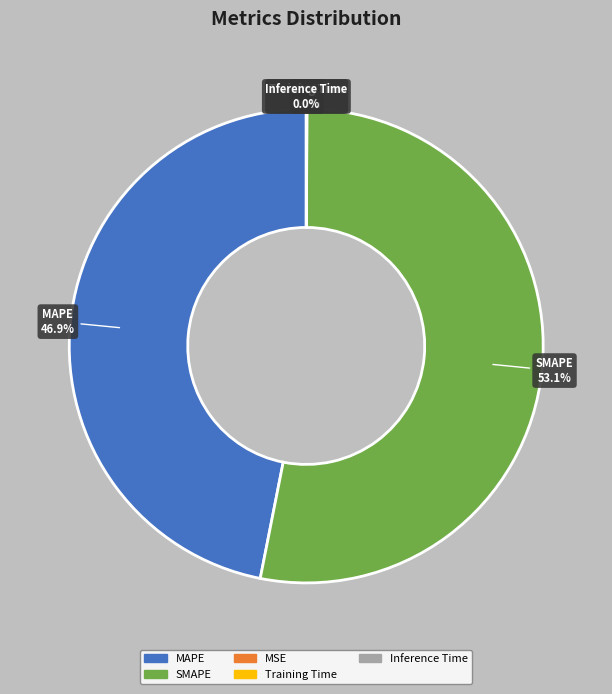

Is the sum of SMAPE and MAPE greater than half?

Yes